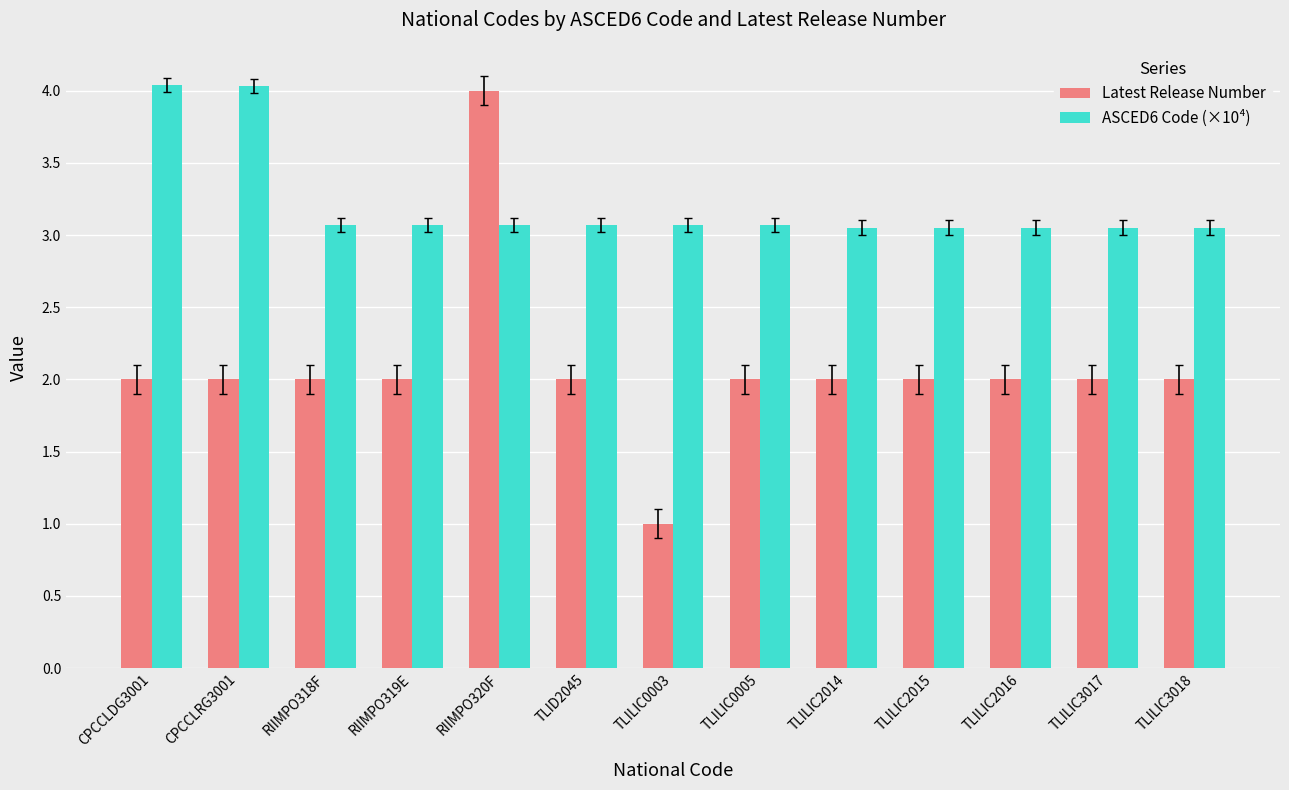

How many bars are there in total?

26